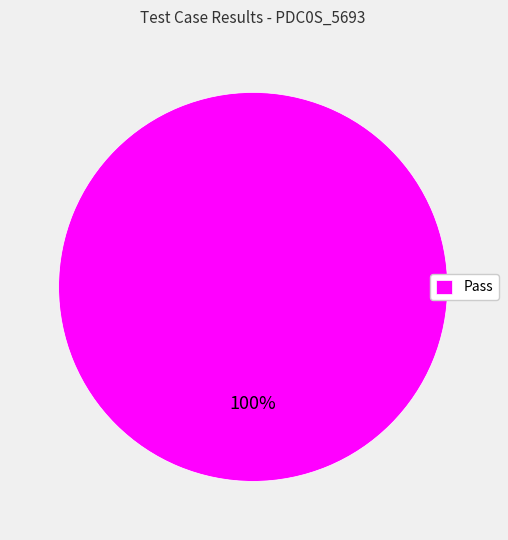

The Pass slice represents 100% of the pie. True or false?

True